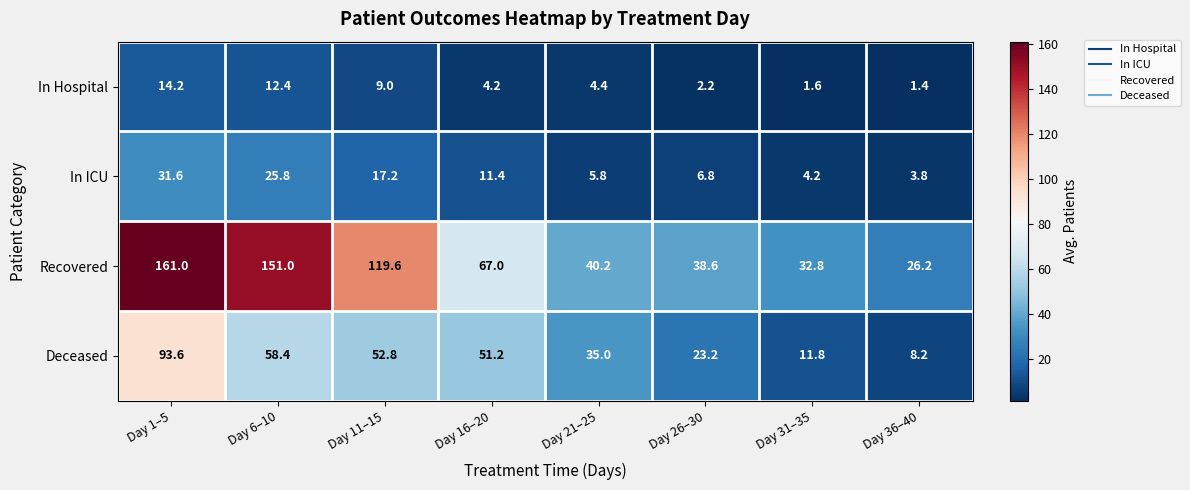

What is the smallest value displayed?

1.4